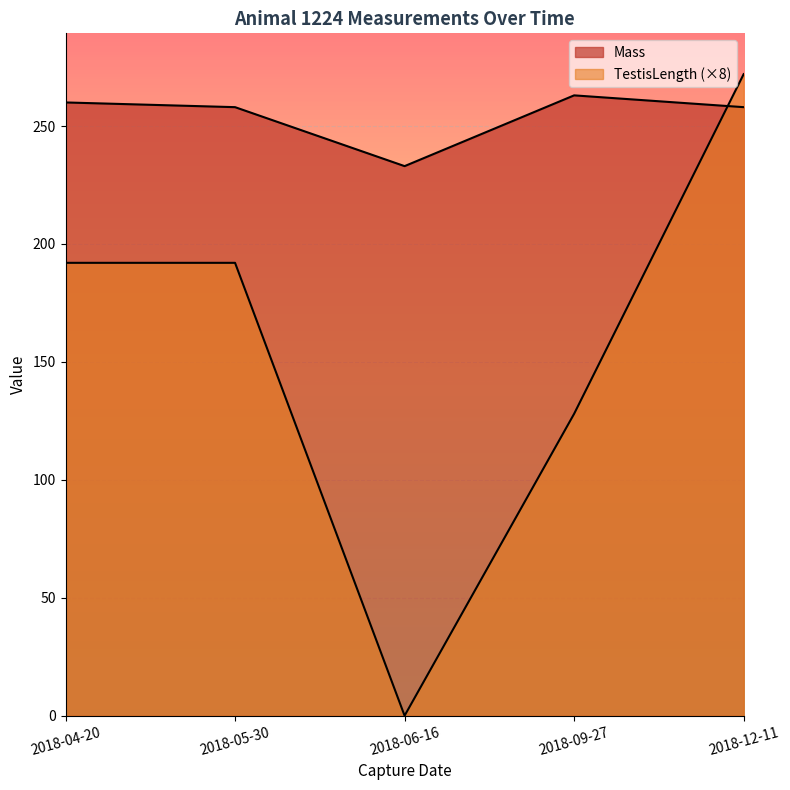

Rank the series by their average value, from lowest to highest.

TestisLength, Mass